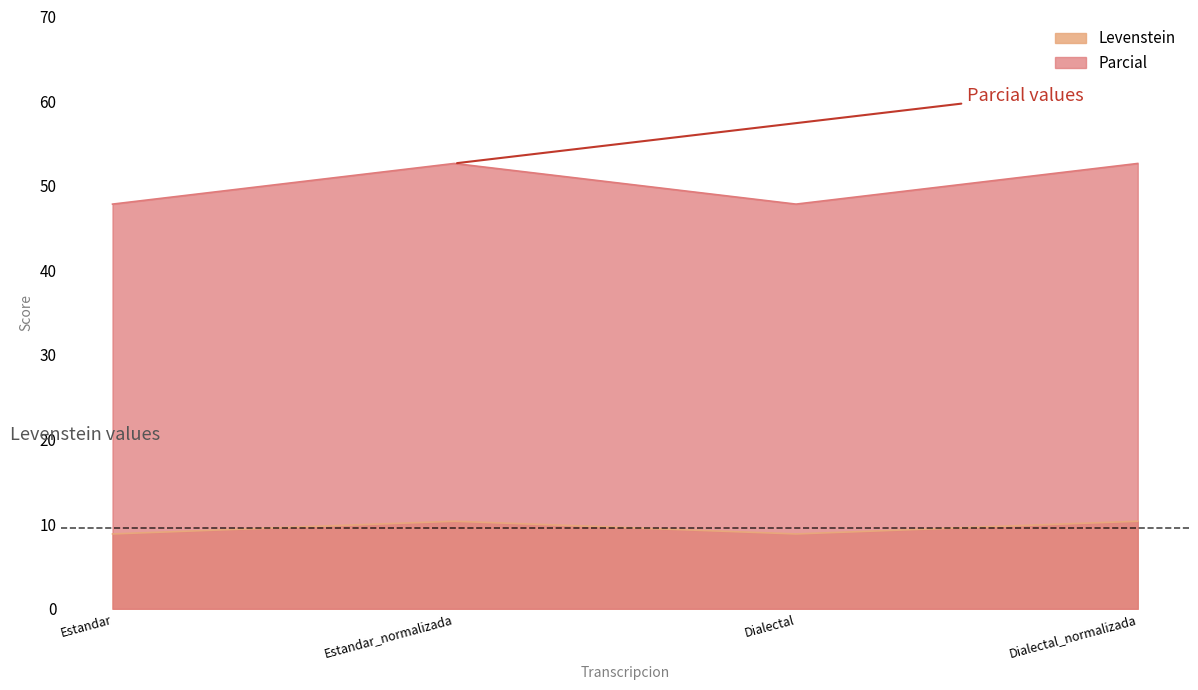

How many values in the Levenstein series are below 10?

2